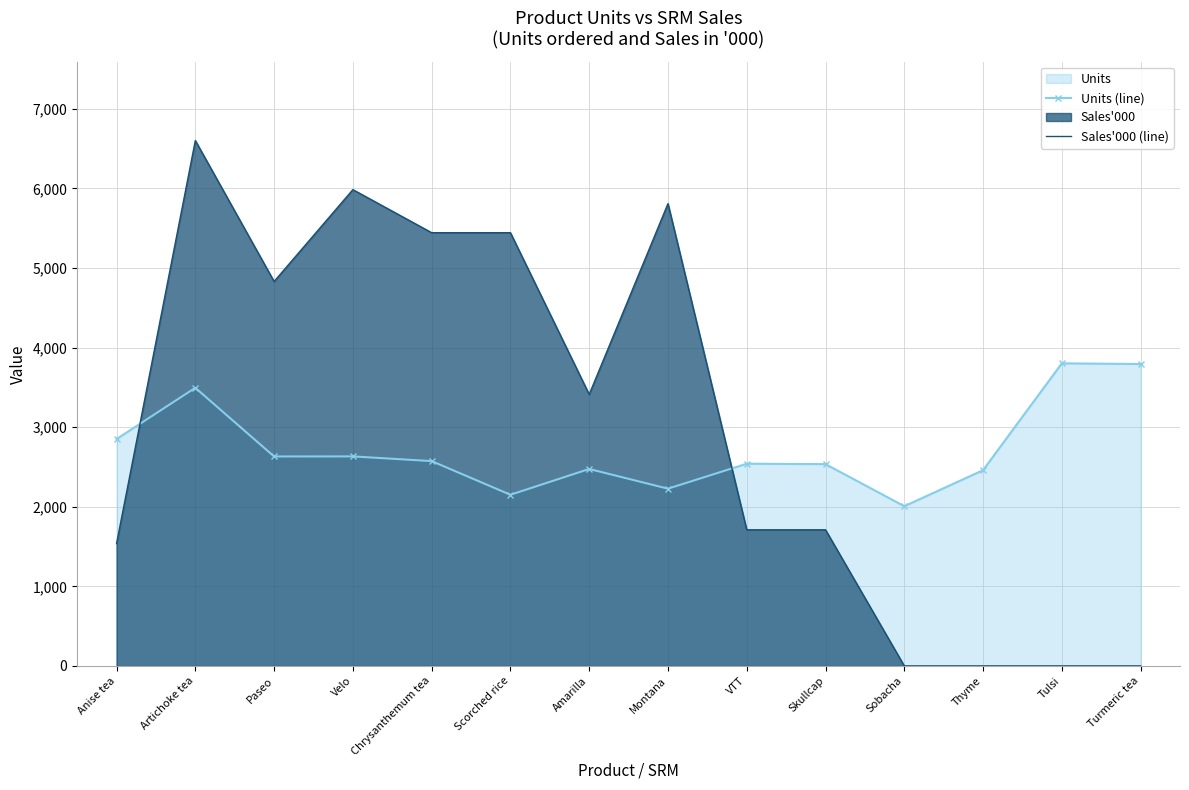

Which series changed the most between Paseo and Velo?

Sales'000 (line)